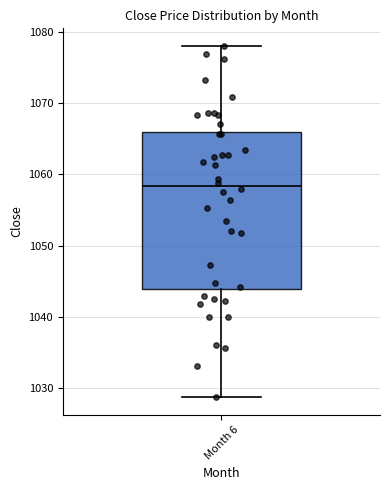

Read this box plot against the y-axis: the position of the median line, the range covered by the box, and the ends of both whiskers. The values are not printed on the chart, so give them approximately, as read against the axis.

median 1058, box 1044 to 1066, whiskers 1029 to 1078